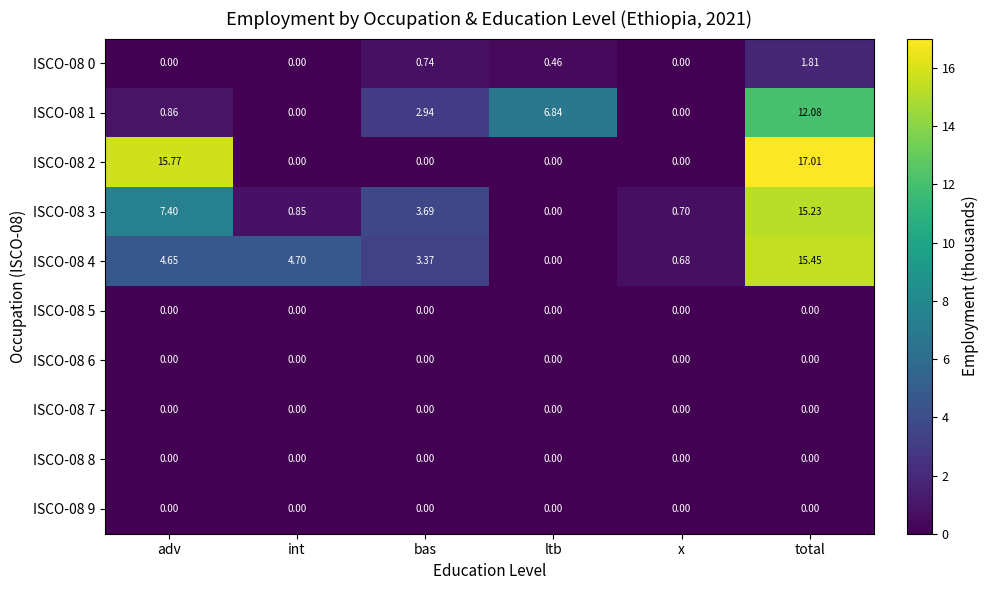

The value of ISCO-08 5 at adv is 0.0. True or false?

True